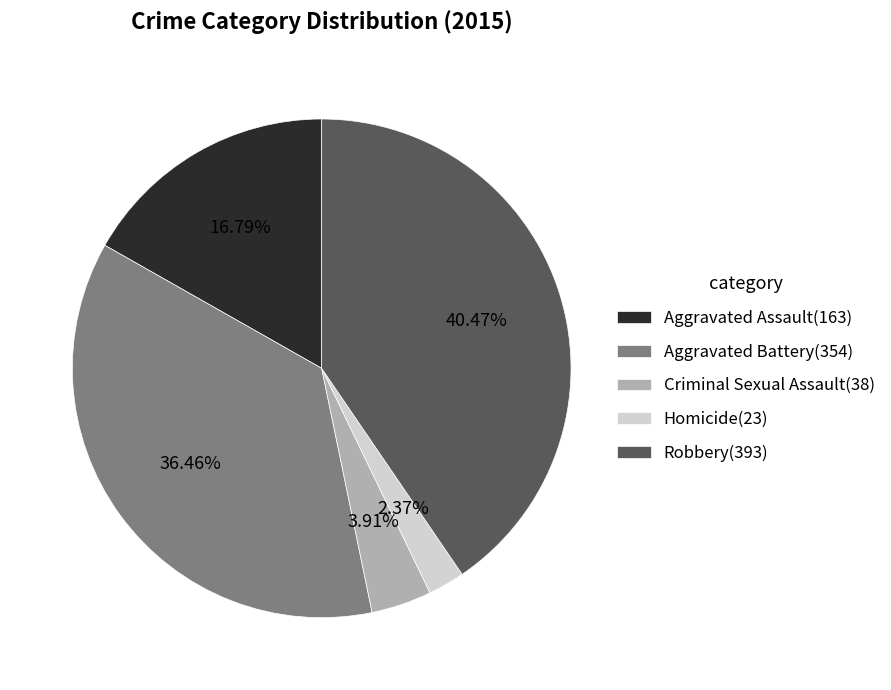

Does Robbery represent more than half of the total?

No